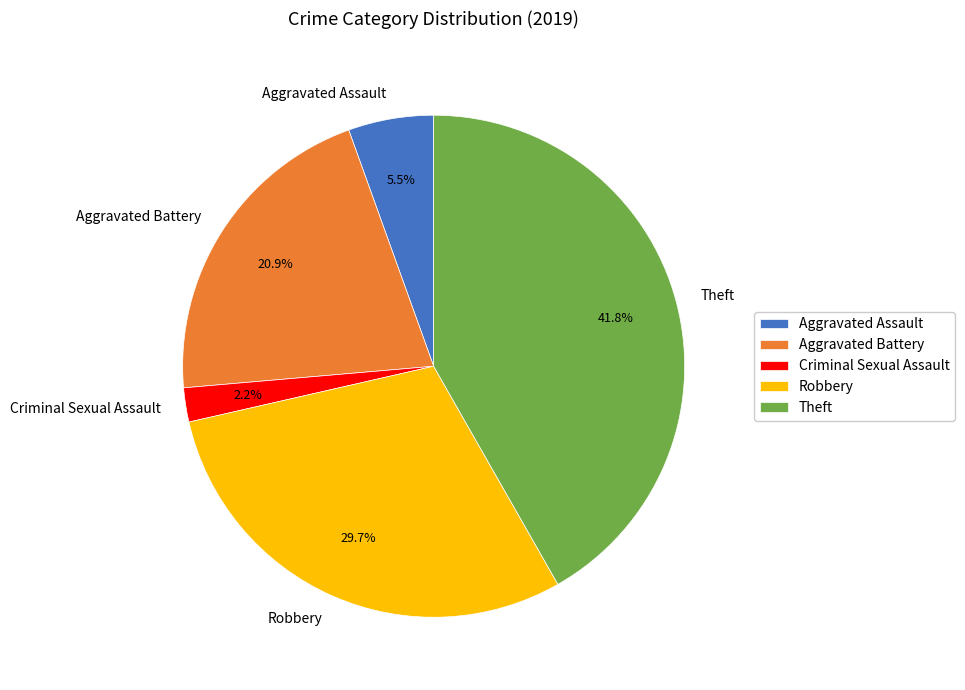

Is there any slice that represents more than half of the pie?

No